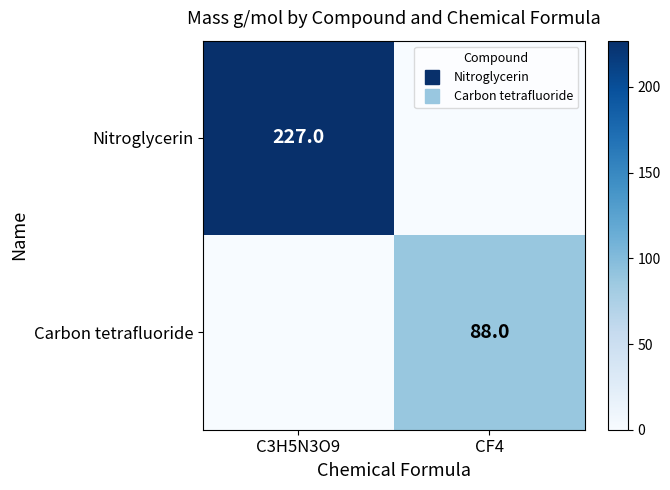

True or false: Carbon tetrafluoride has a value of -58 at C3H5N3O9.

False